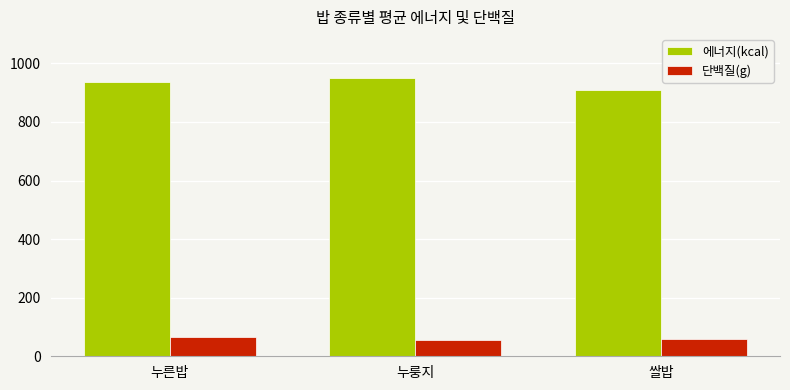

What is the label of the 3rd bar from the right?

누른밥